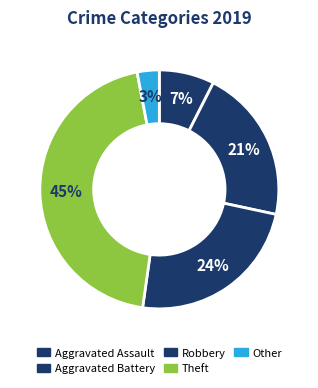

How many segments does this pie chart have?

5